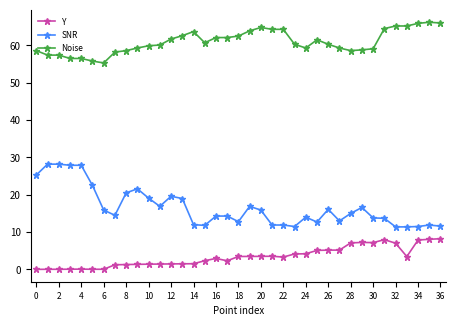

What is the minimum value for SNR?

11.4